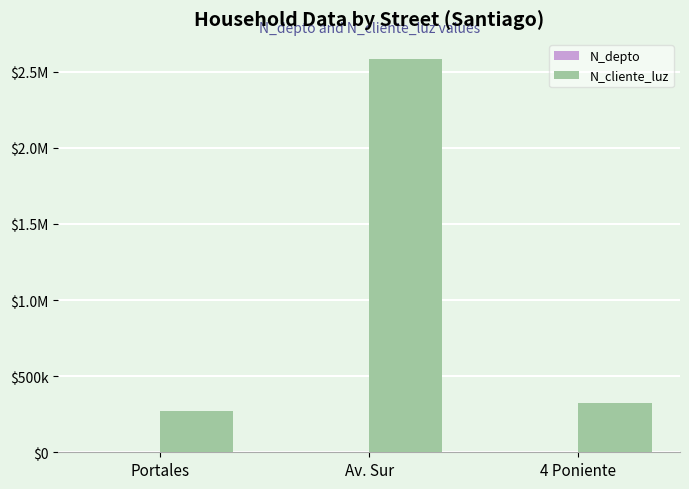

Does the chart contain stacked bars?

No